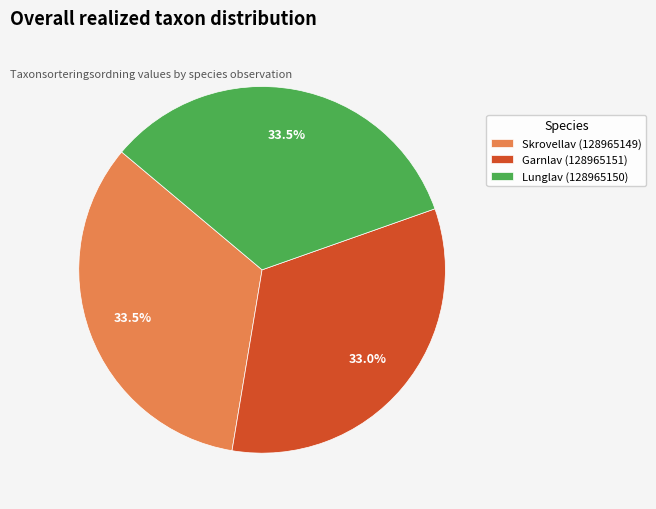

What is the ratio of the value at Skrovellav (128965149) to the value at Lunglav (128965150)?

1.0